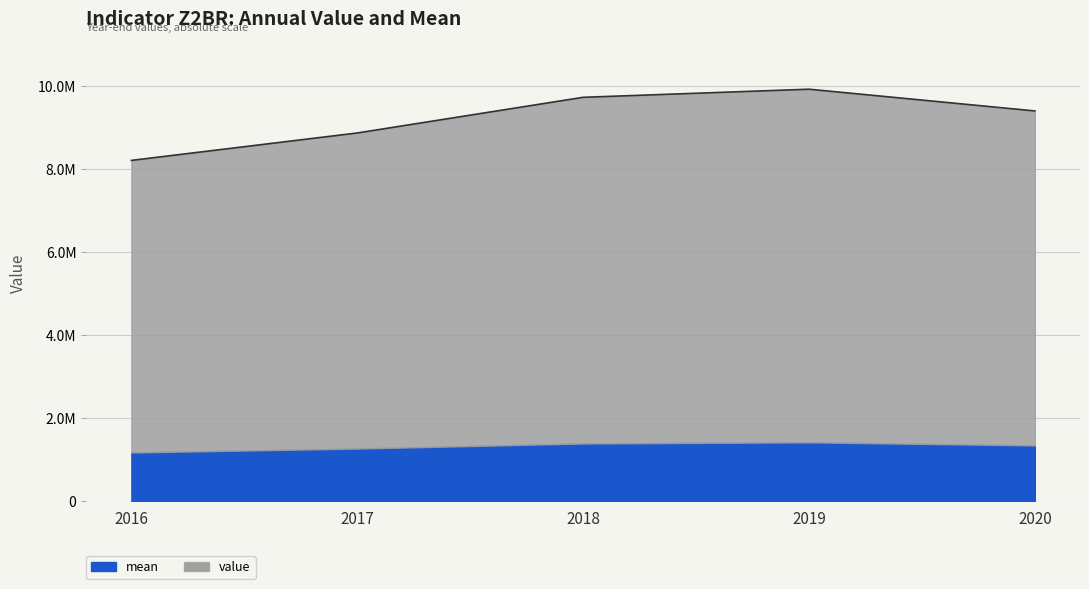

Reading left to right, extract all data points from this chart.

8200000	8859559	9717746	9913080	9390167